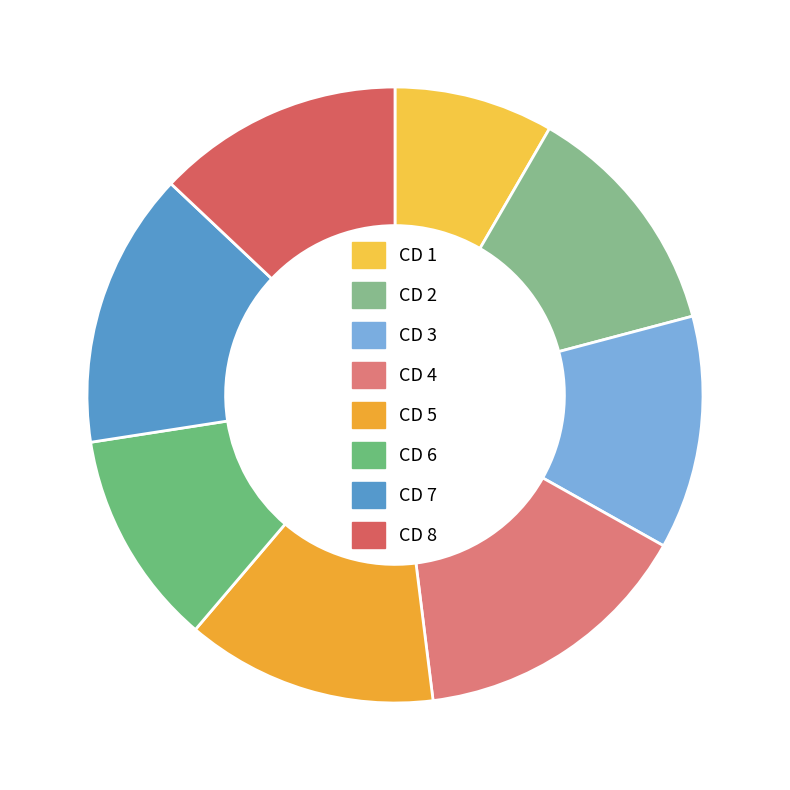

The CD 8 slice represents 5% of the pie. True or false?

False